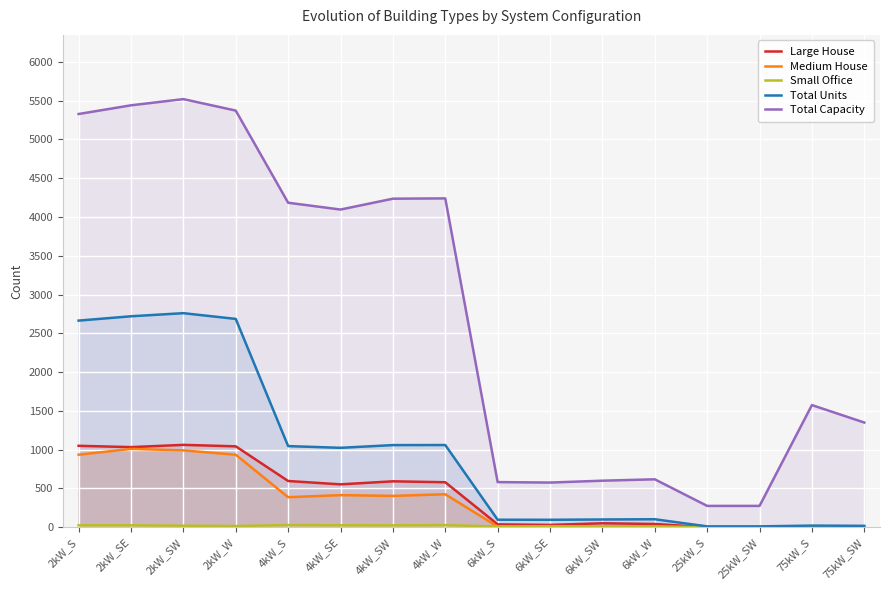

At which label does Large House reach its peak?

2kW_SW